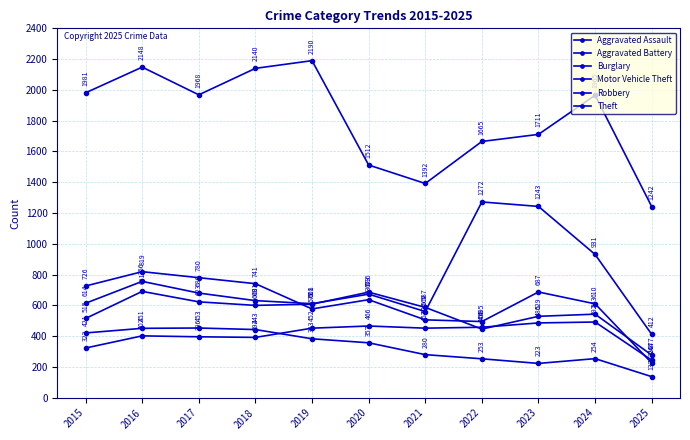

Where is the first local minimum for Robbery?

2019